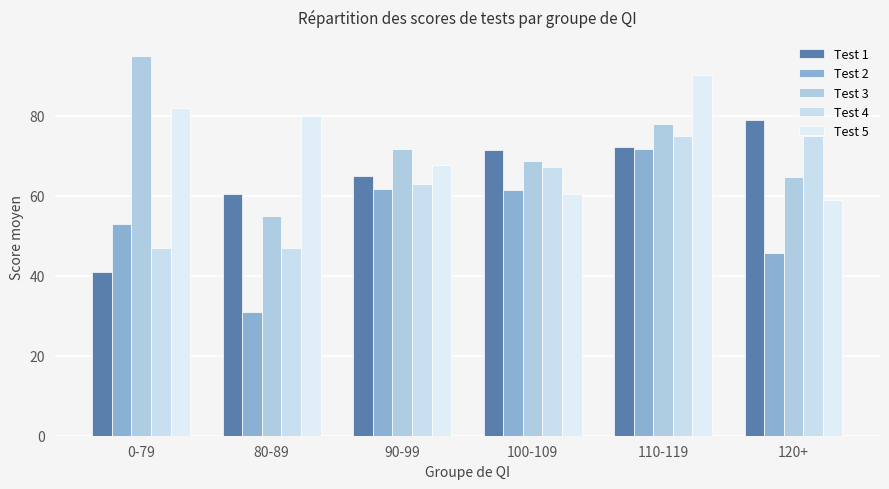

Reading left to right, extract all data points from this chart.

Test 1: 0-79=41.0	80-89=60.5	90-99=64.9	100-109=71.5	110-119=72.3	120+=79.0
Test 2: 0-79=53.0	80-89=31.0	90-99=61.7	100-109=61.5	110-119=71.7	120+=45.7
Test 3: 0-79=95.0	80-89=55.0	90-99=71.8	100-109=68.8	110-119=78.0	120+=64.7
Test 4: 0-79=47.0	80-89=47.0	90-99=63.1	100-109=67.1	110-119=75.0	120+=75.0
Test 5: 0-79=82.0	80-89=80.0	90-99=67.8	100-109=60.4	110-119=90.3	120+=59.0